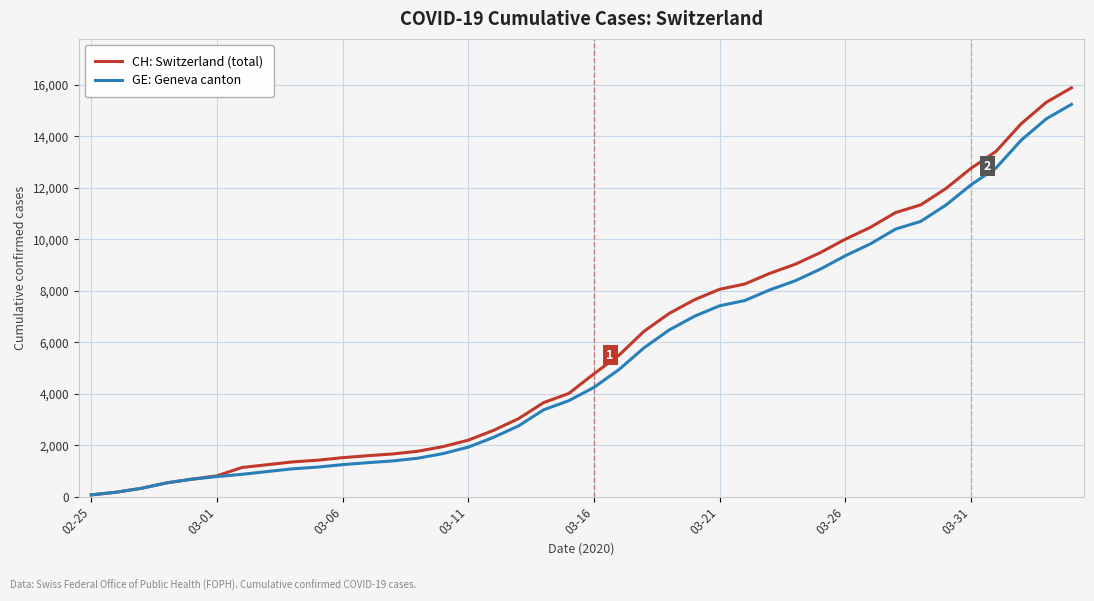

What are all the series names shown in the legend?

CH: Switzerland (total), GE: Geneva canton